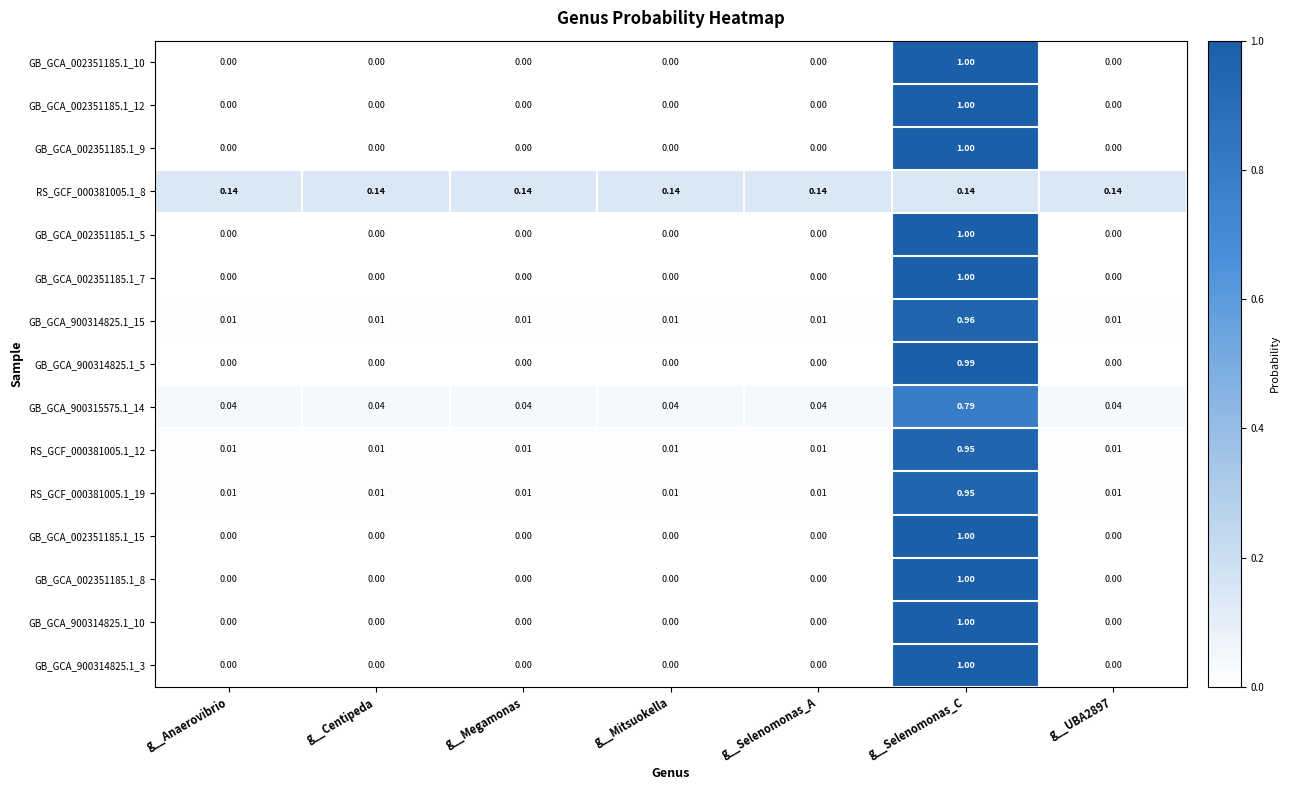

At which category is the sum across all series the highest?

g__Selenomonas_C